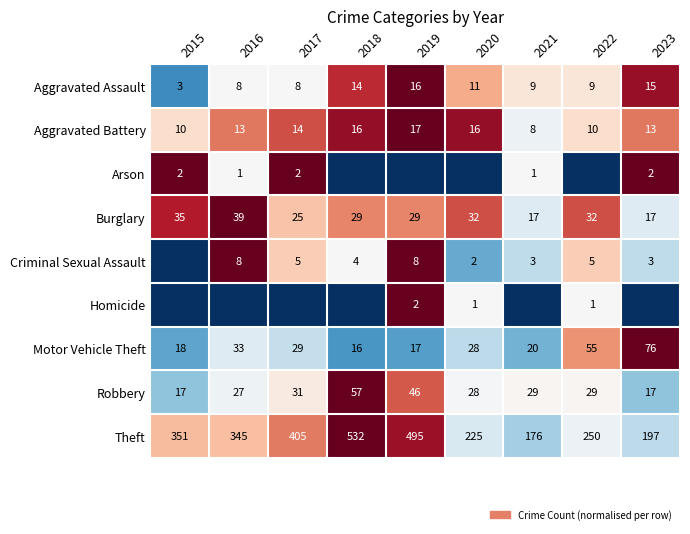

How many categories are shown in the chart?

9